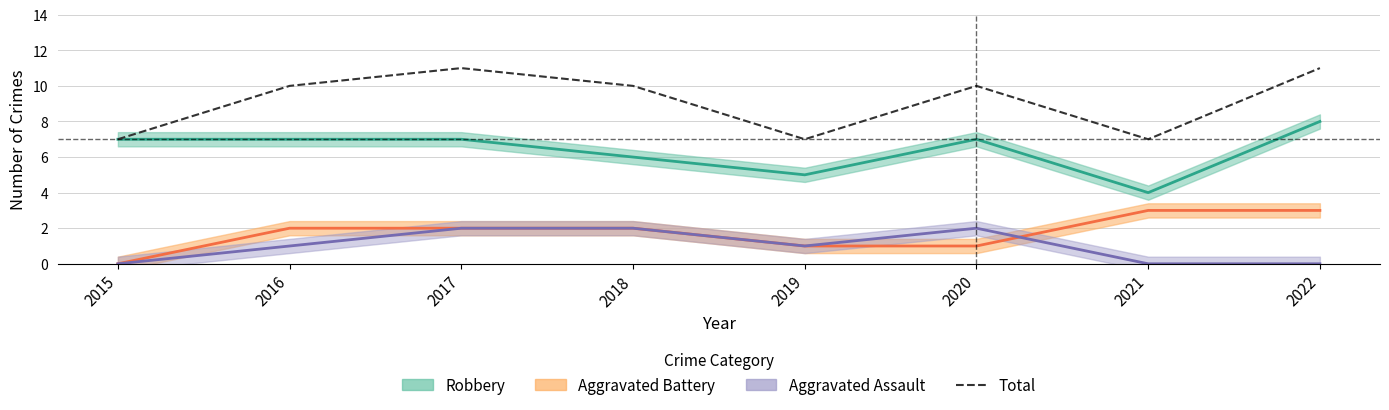

Where is the data nearest to the value 9?

2016